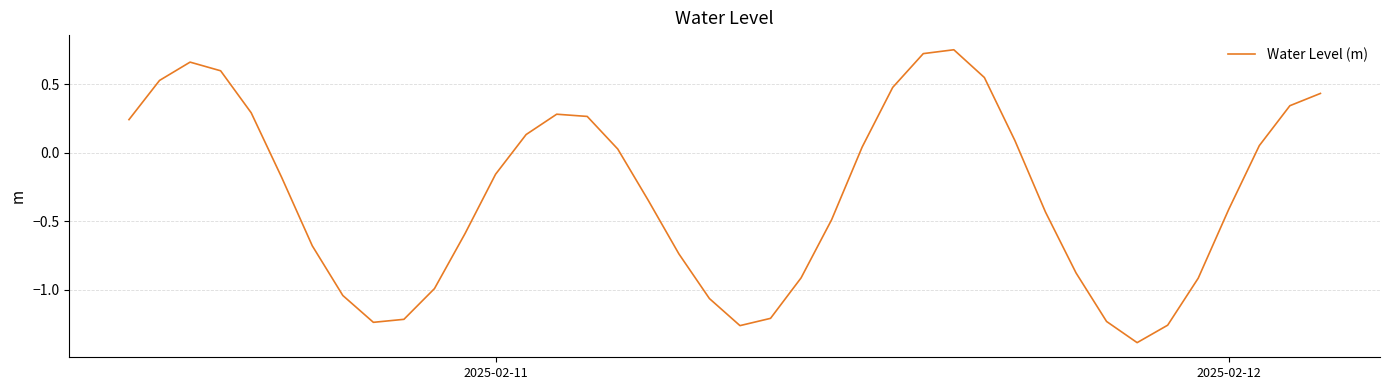

What is the minimum value shown in the chart?

-1.4